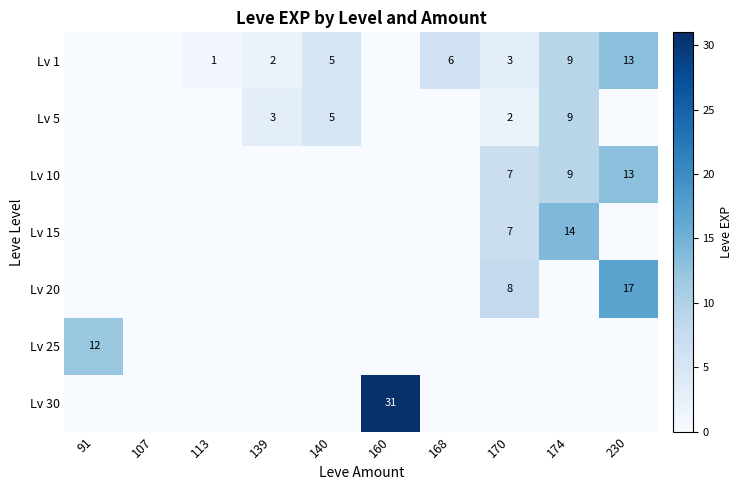

How many data points does each series have?

10